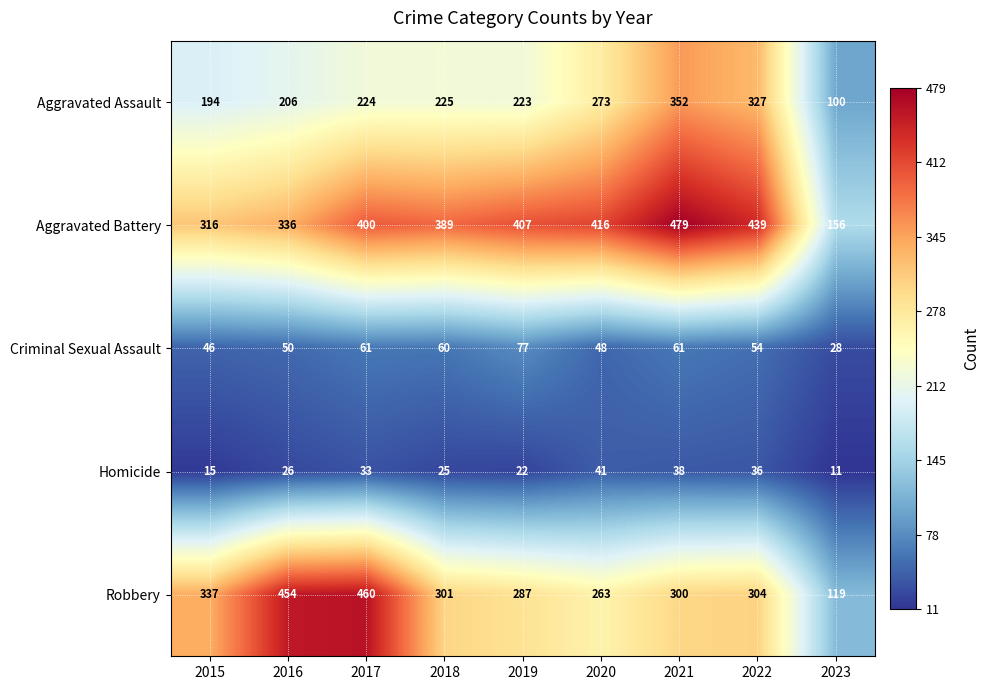

What is the difference between the Homicide values at 2018 and 2019?

3